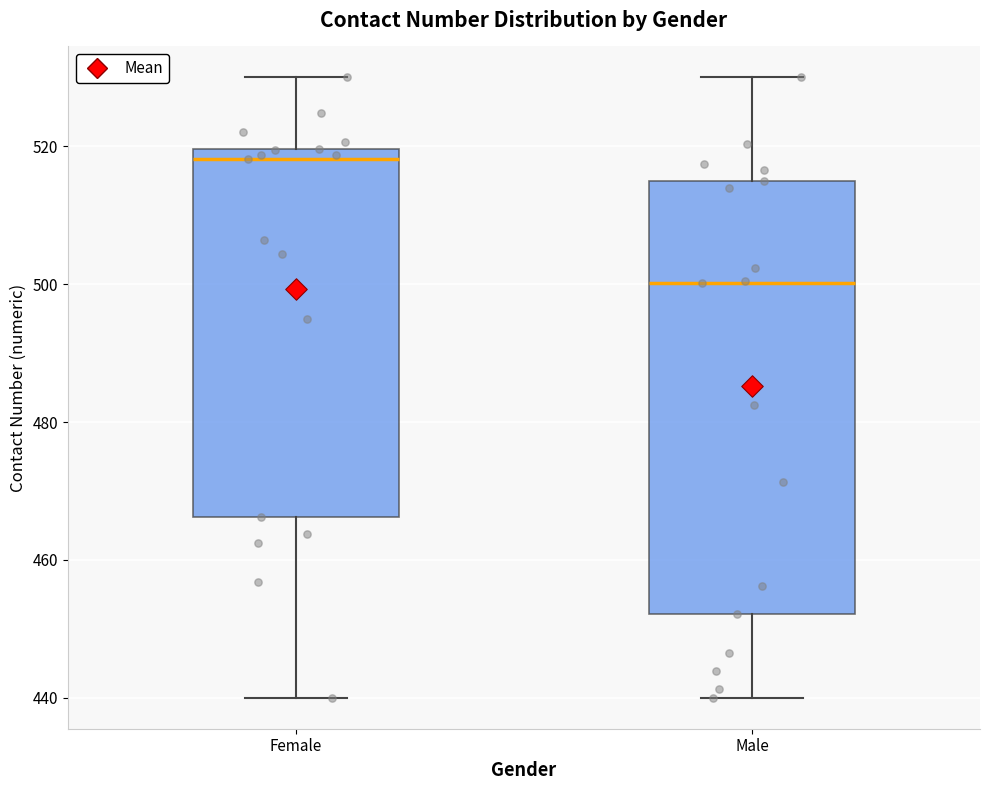

Which box's median line is the highest?

Female